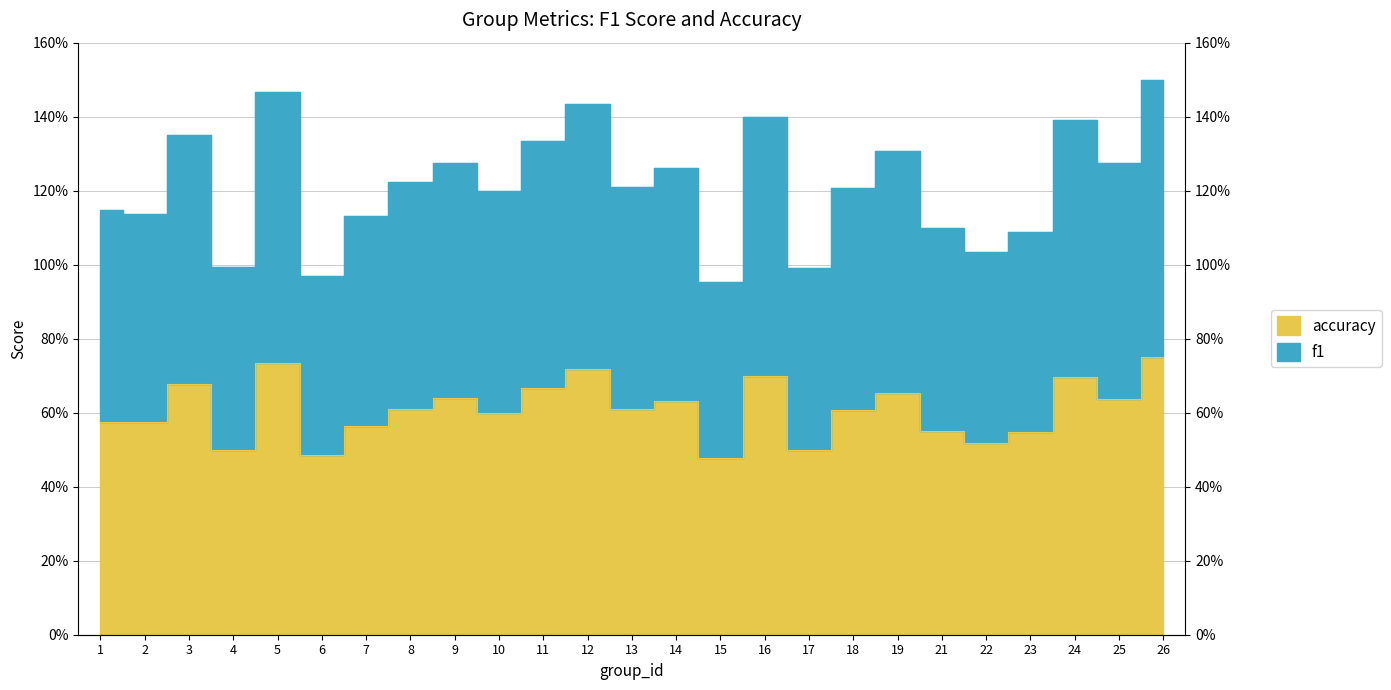

The value of accuracy at 25 is 0.2. True or false?

False